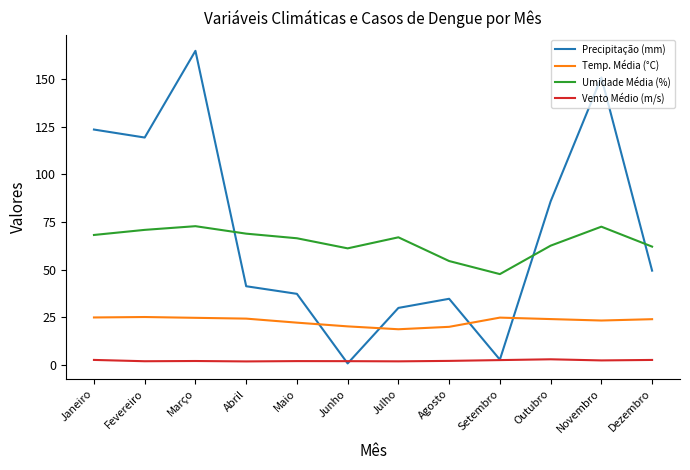

Which series has the largest total across all categories?

Precipitação (mm)